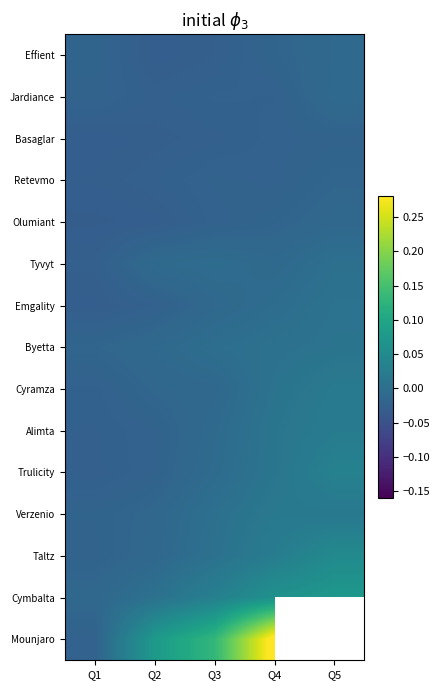

How many data points in Emgality are less than 0?

4